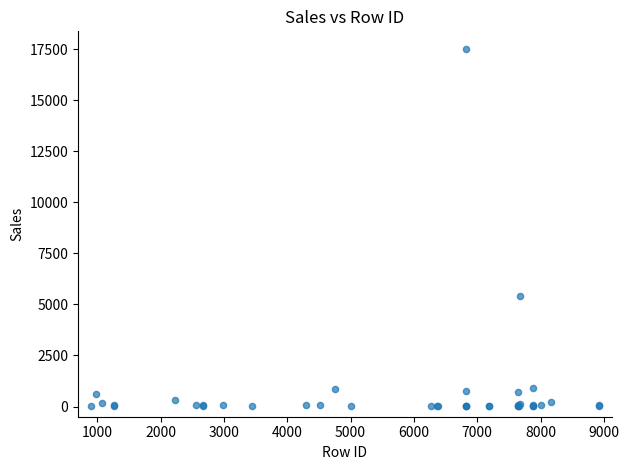

What Y value in the scatter plot is closest to 8752?

5399.9